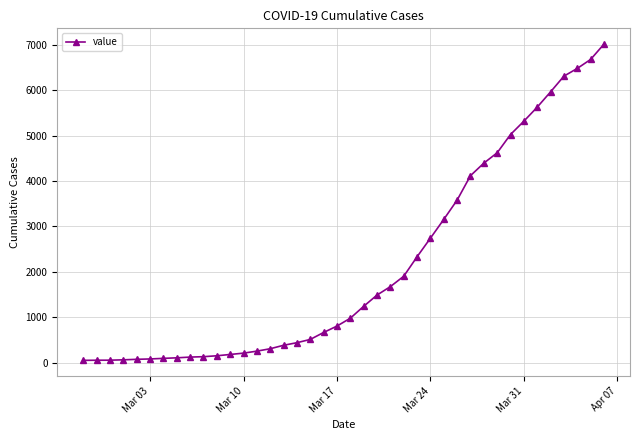

What is the maximum value shown in the chart?

7015